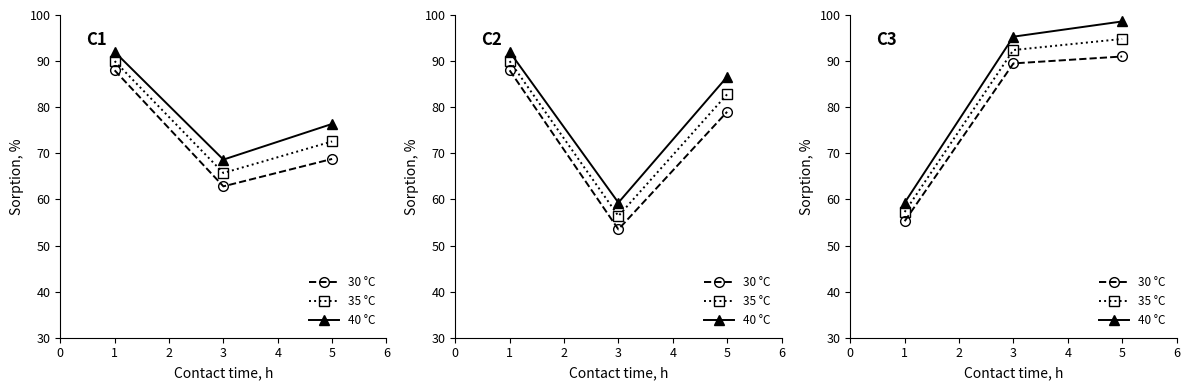

What is the value of the 40 °C point at the 1st from the left?

59.3